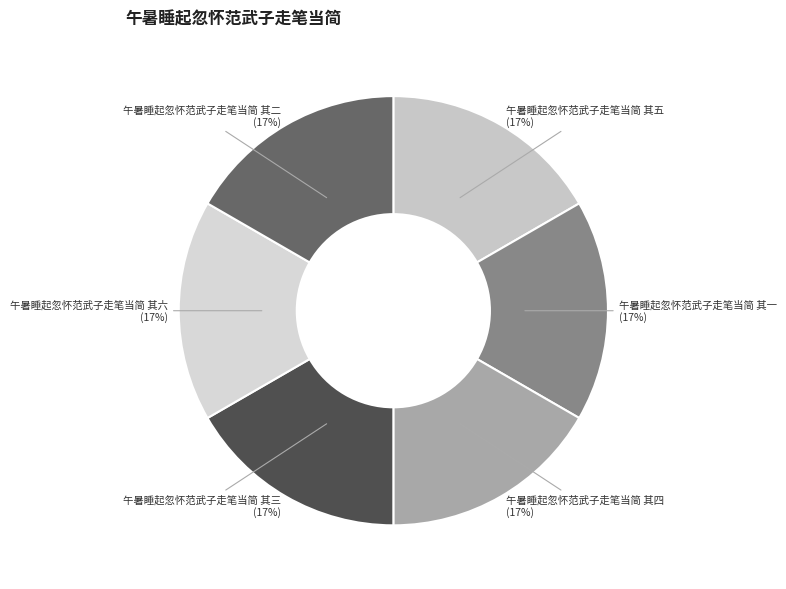

To the nearest percent, what is the average slice percentage?

17%